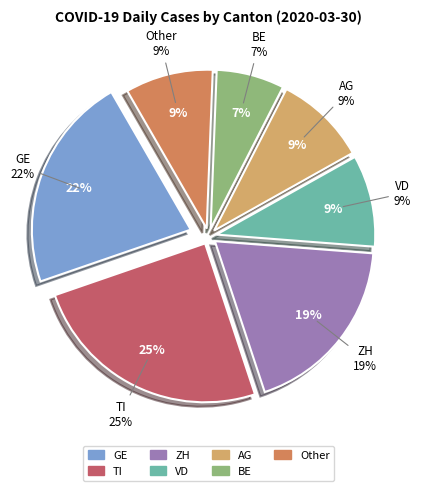

Count the number of slices in the pie.

7